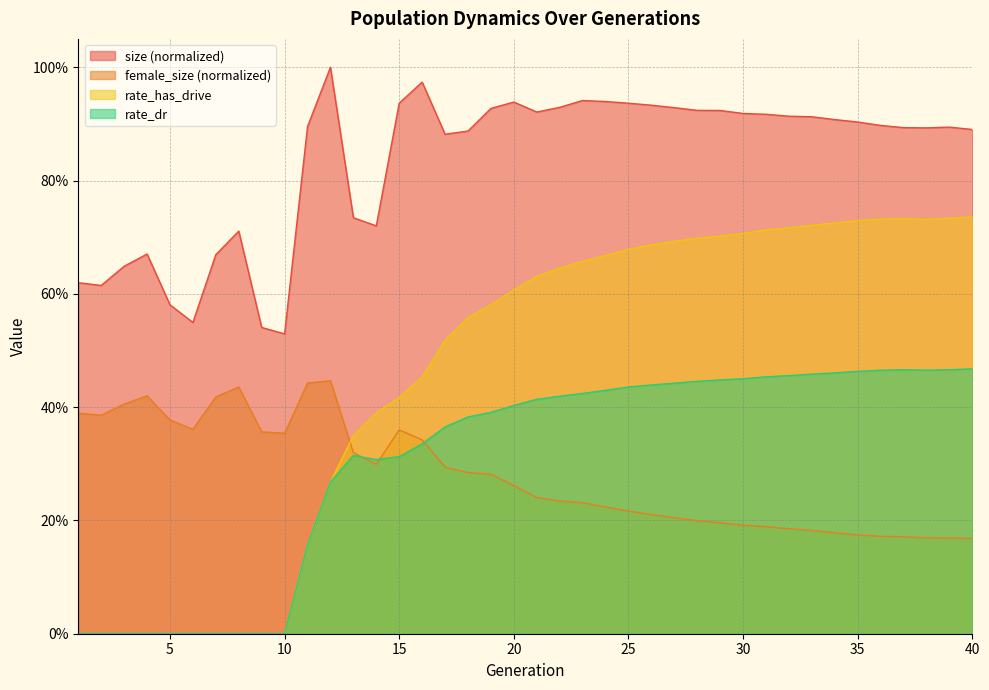

How many categories are shown in the chart?

40